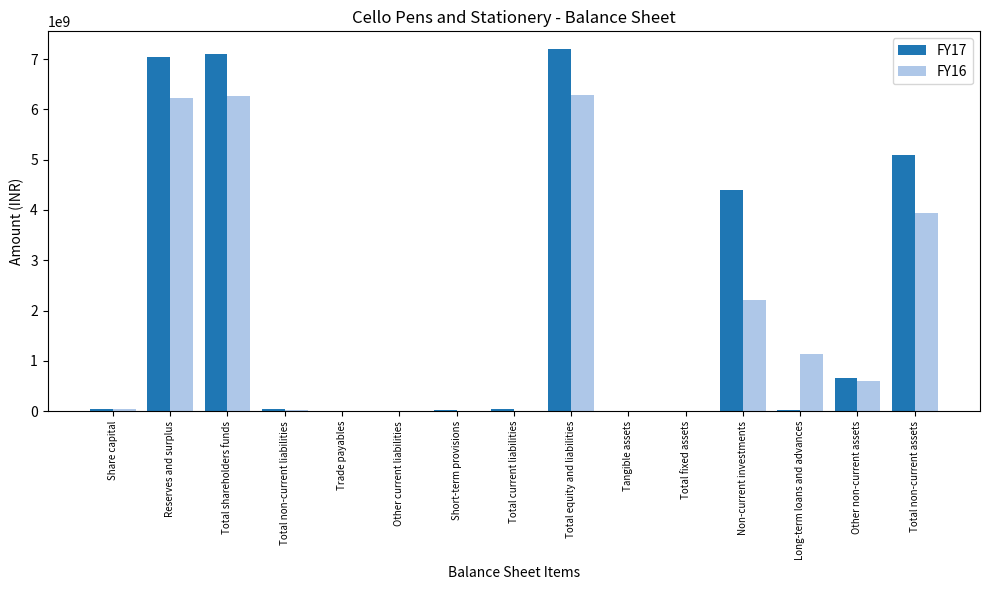

Which series has the largest total across all categories?

FY17